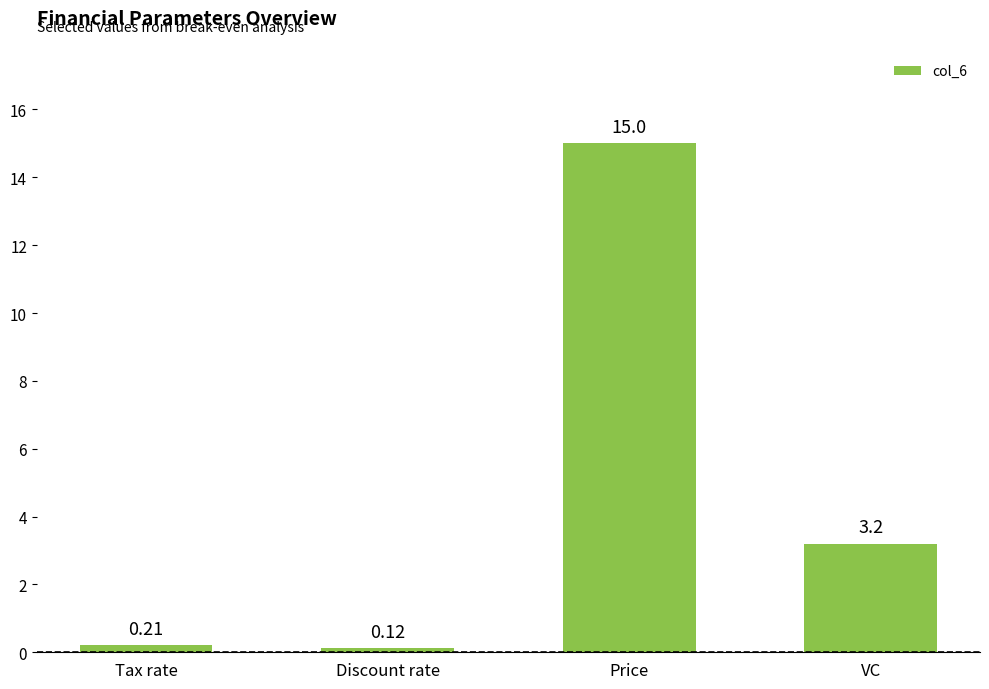

Read the value at Price.

15.0